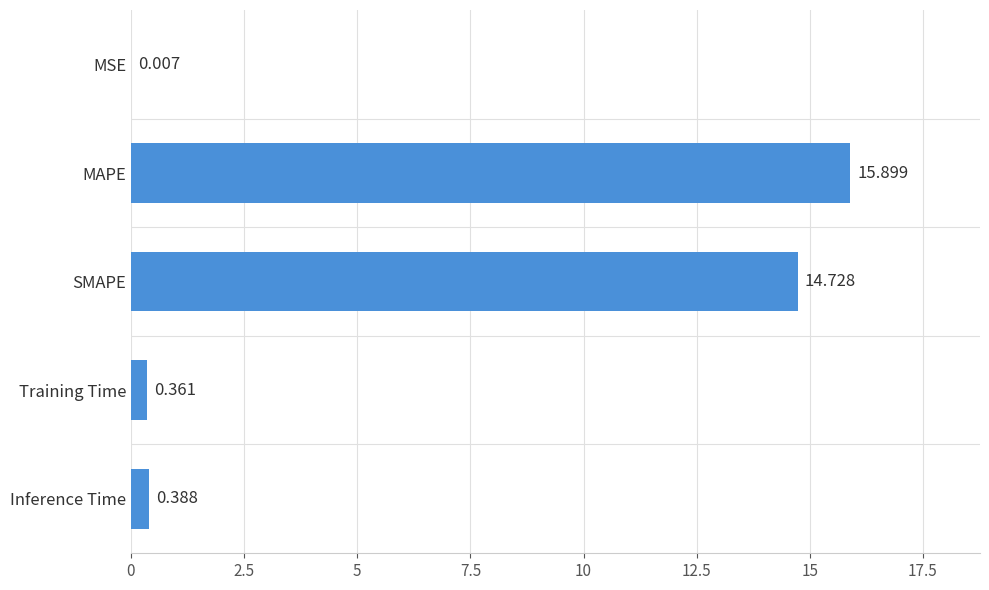

Which has a higher value, MSE or Inference Time?

Inference Time